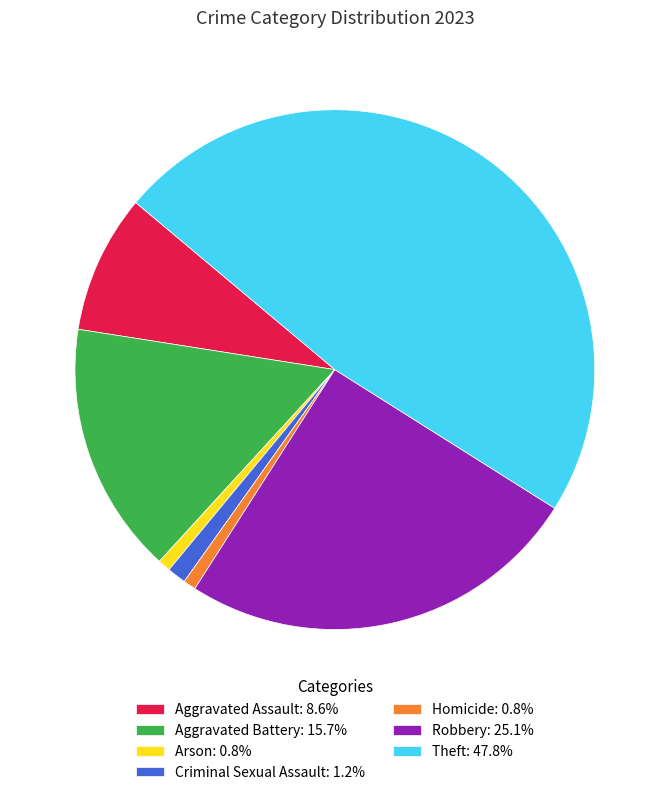

How many segments does this pie chart have?

7